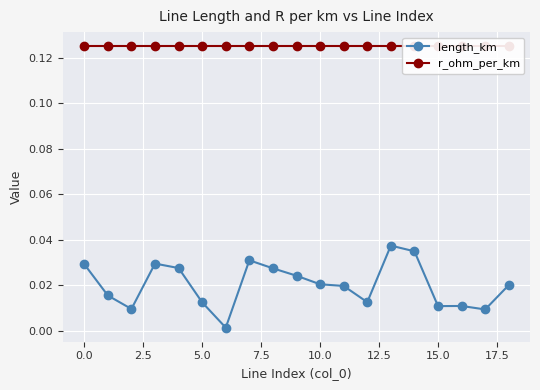

How many lines are shown in the chart?

2